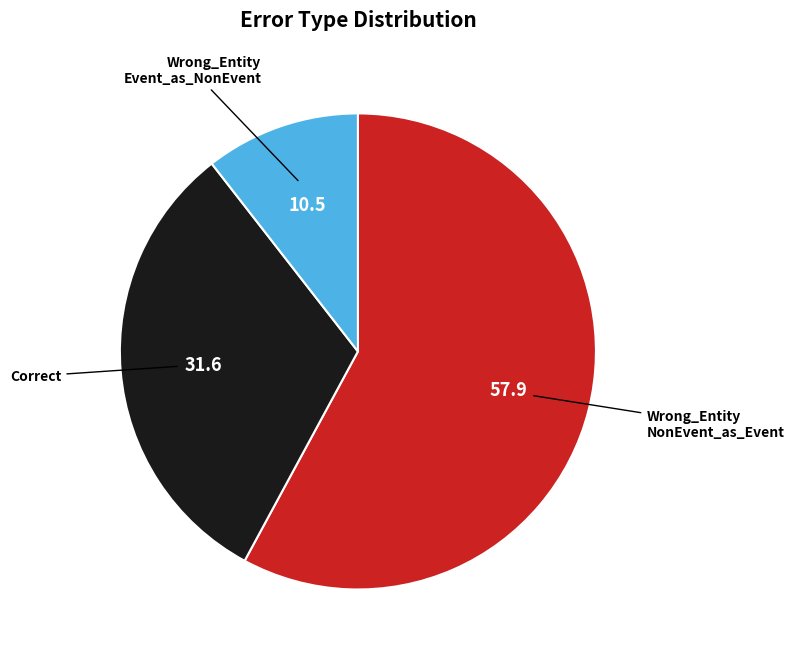

Between Correct and Wrong_Entity Event_as_NonEvent, which is larger?

Correct